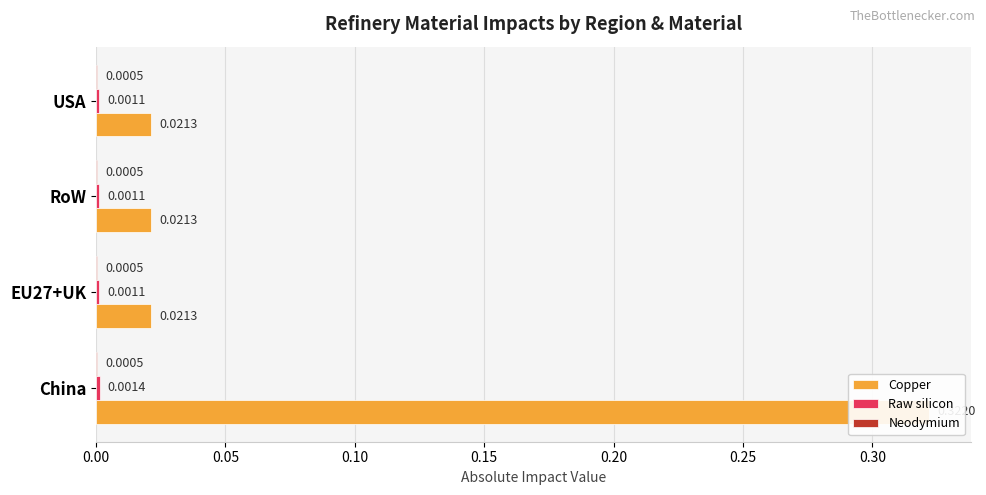

Reading left to right, what are all the values shown in this chart?

Copper: 0.3	0.0	0.0	0.0
Raw silicon: 0.0	0.0	0.0	0.0
Neodymium: 0.2	0.2	0.2	0.2